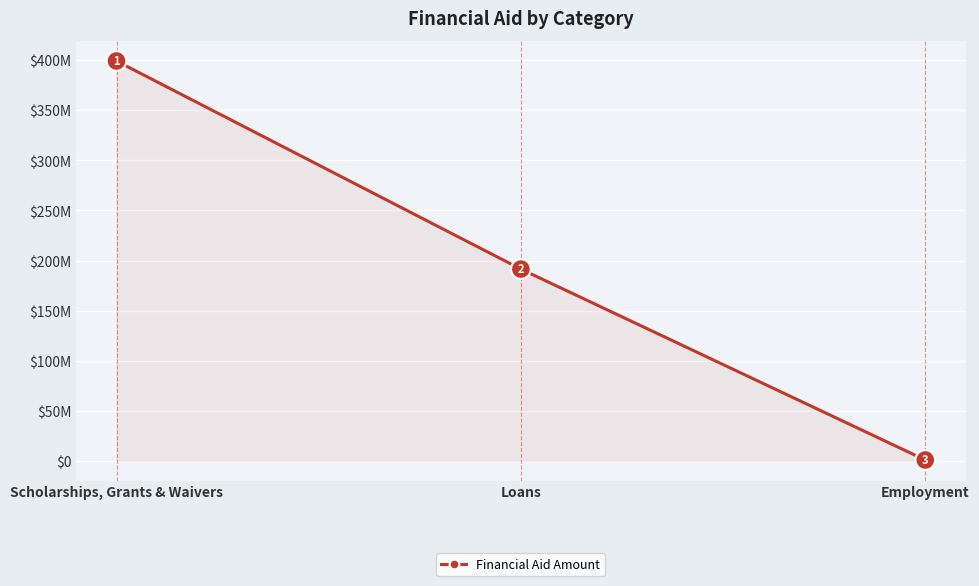

List the labels in order of value, smallest first.

Employment, Loans, Scholarships, Grants & Waivers